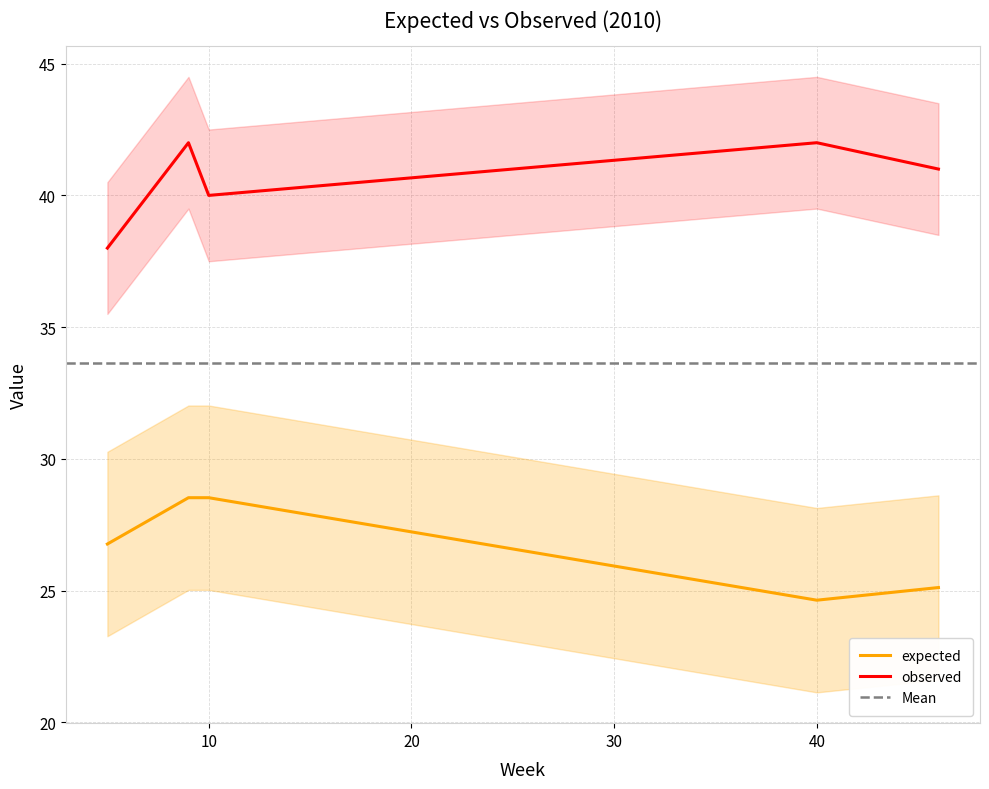

What is the maximum value for expected?

28.5